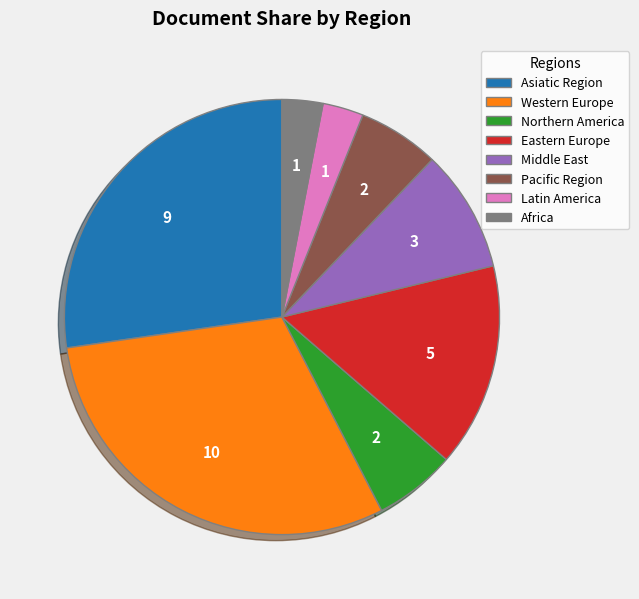

True or false: Asiatic Region accounts for 35% of the total.

False